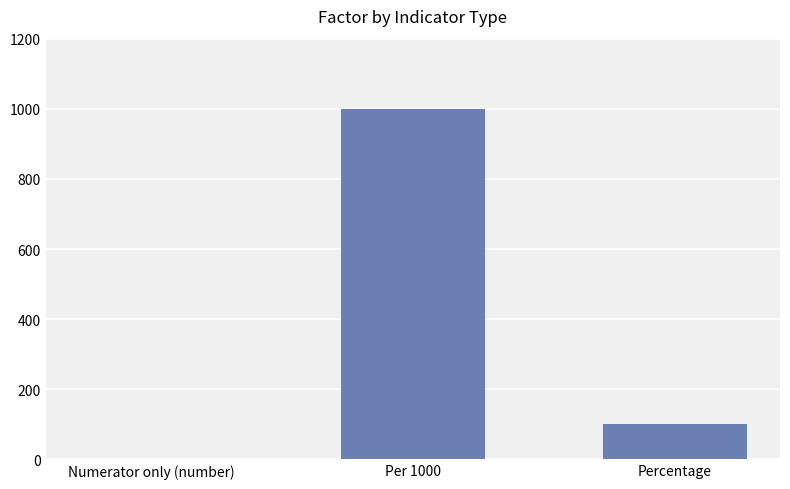

What is the sum of all values?

1101